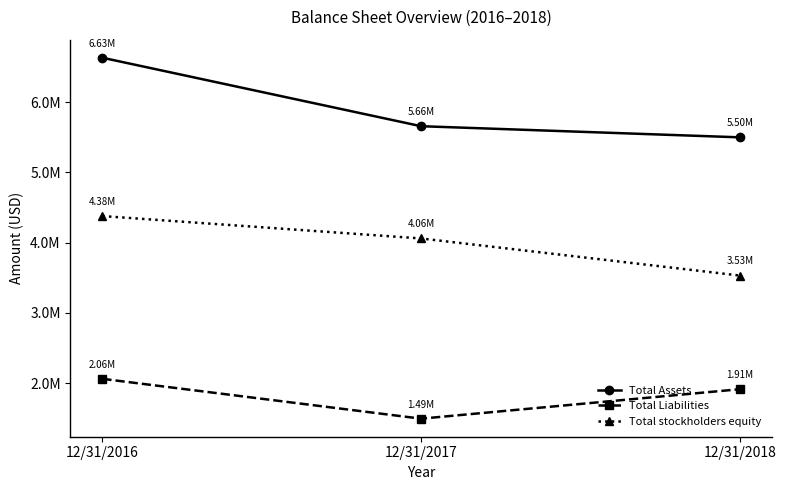

What is the value of the Total Liabilities point at the 3rd from the left?

1913374